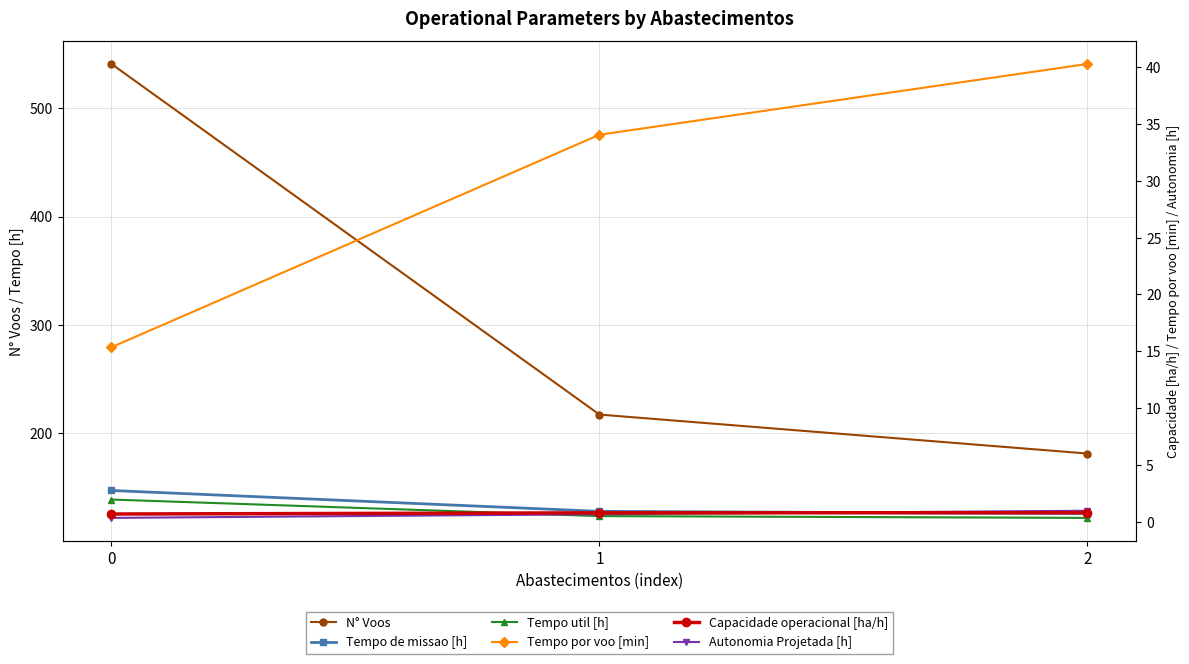

At how many categories does at least one series exceed 292?

1